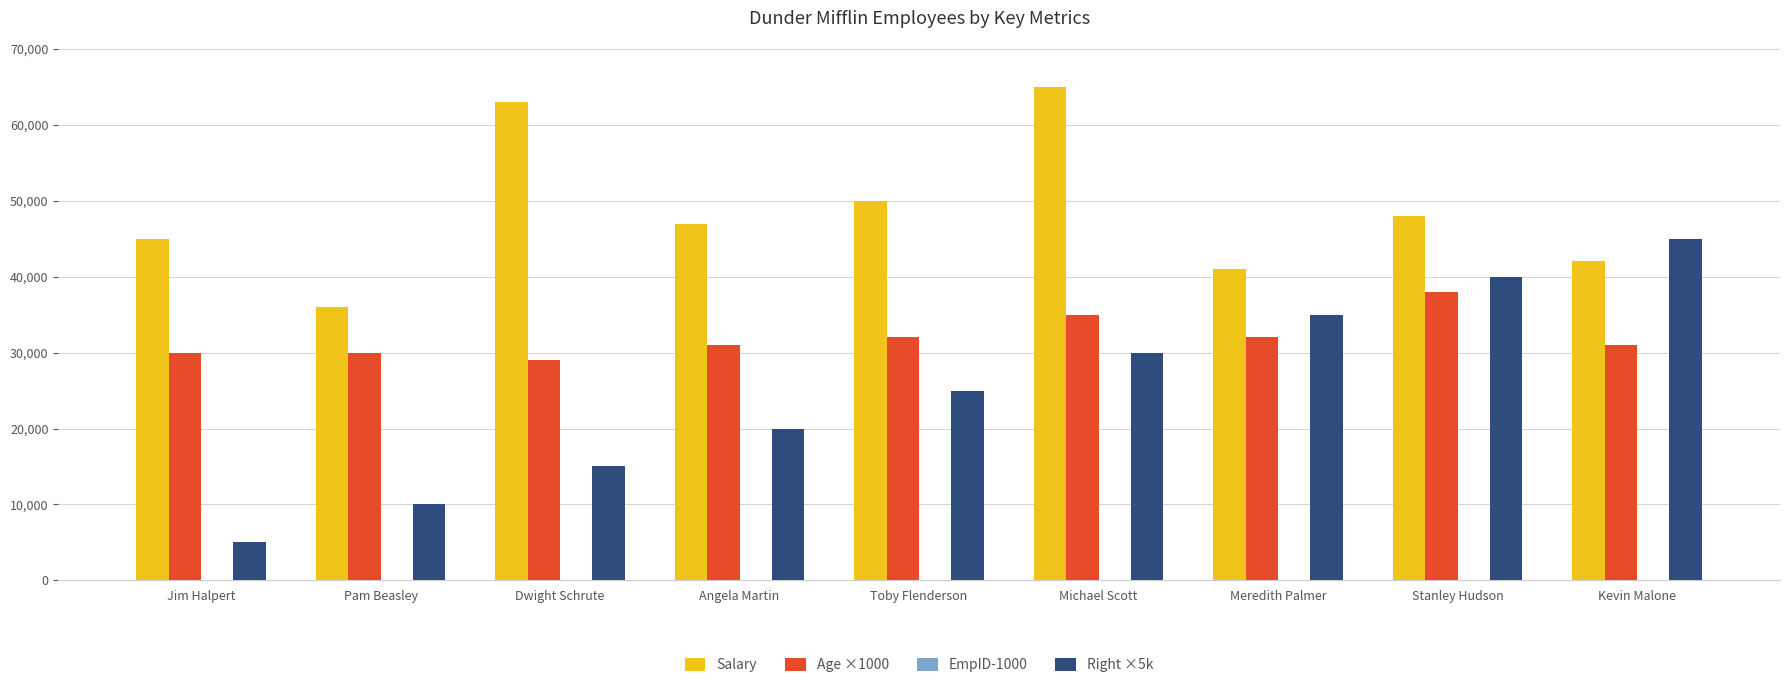

What is the total value across all series at Meredith Palmer?

108007